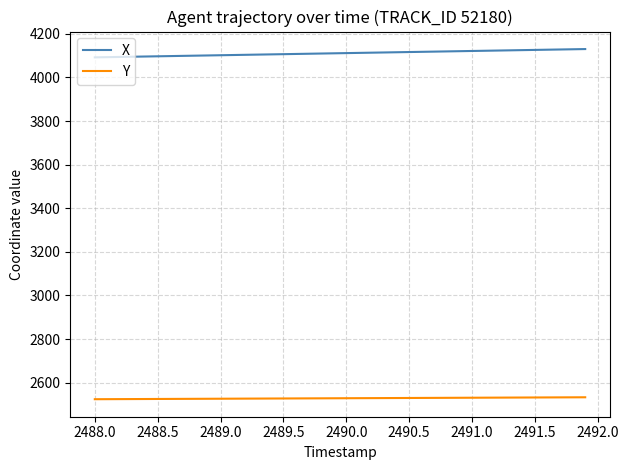

Which series has the largest total across all categories?

X